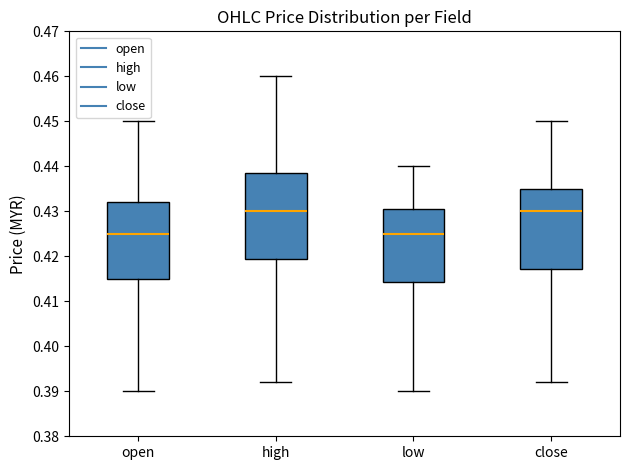

Reading left to right, read every box against the y-axis: the position of its median line, the range the box covers, and the ends of its whiskers. The values are not printed on the chart, so give them approximately, as read against the axis.

open: median 0.425, box 0.415 to 0.432, whiskers 0.390 to 0.450
high: median 0.430, box 0.420 to 0.439, whiskers 0.392 to 0.460
low: median 0.425, box 0.414 to 0.431, whiskers 0.390 to 0.440
close: median 0.430, box 0.417 to 0.435, whiskers 0.392 to 0.450